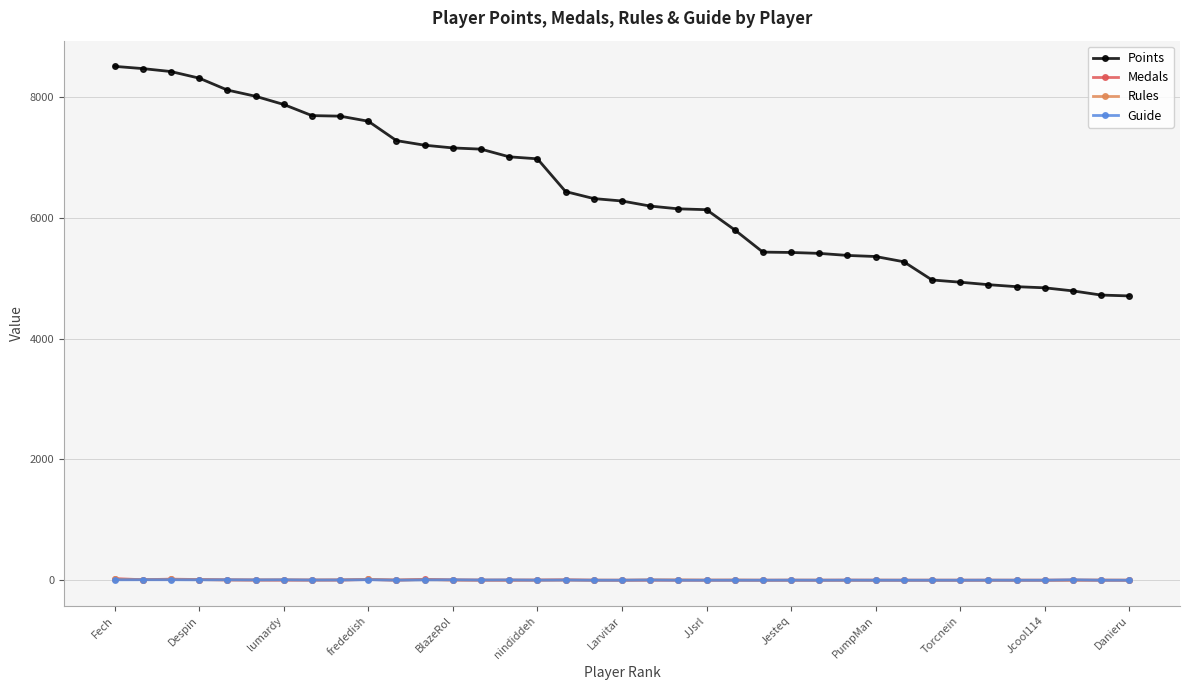

Which series has the widest spread of values?

Points